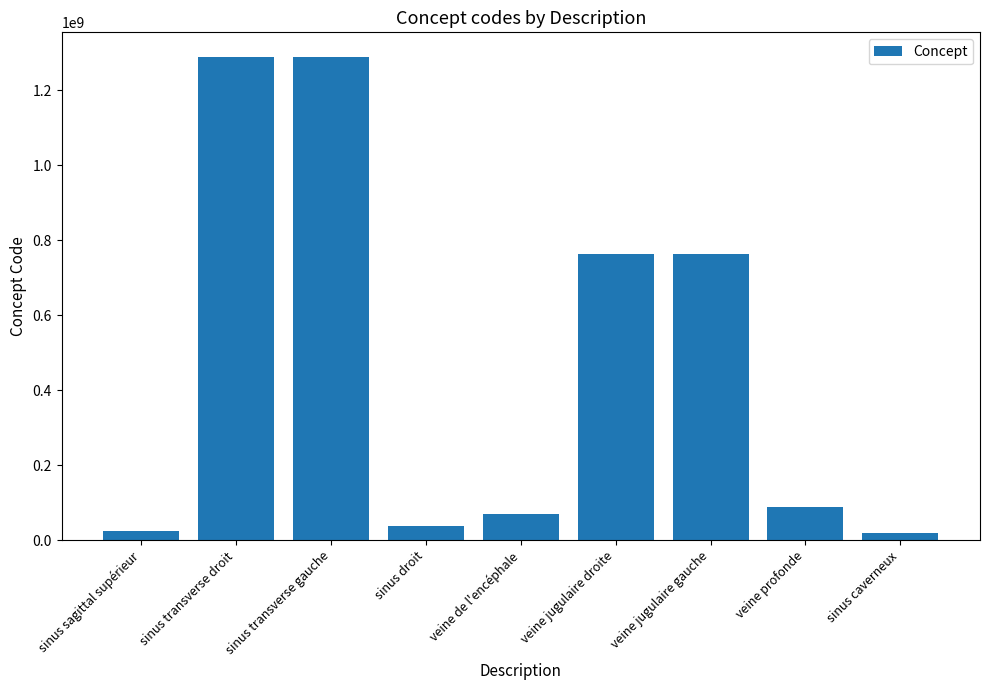

Is it true that the value at sinus transverse gauche is 2305741358?

False